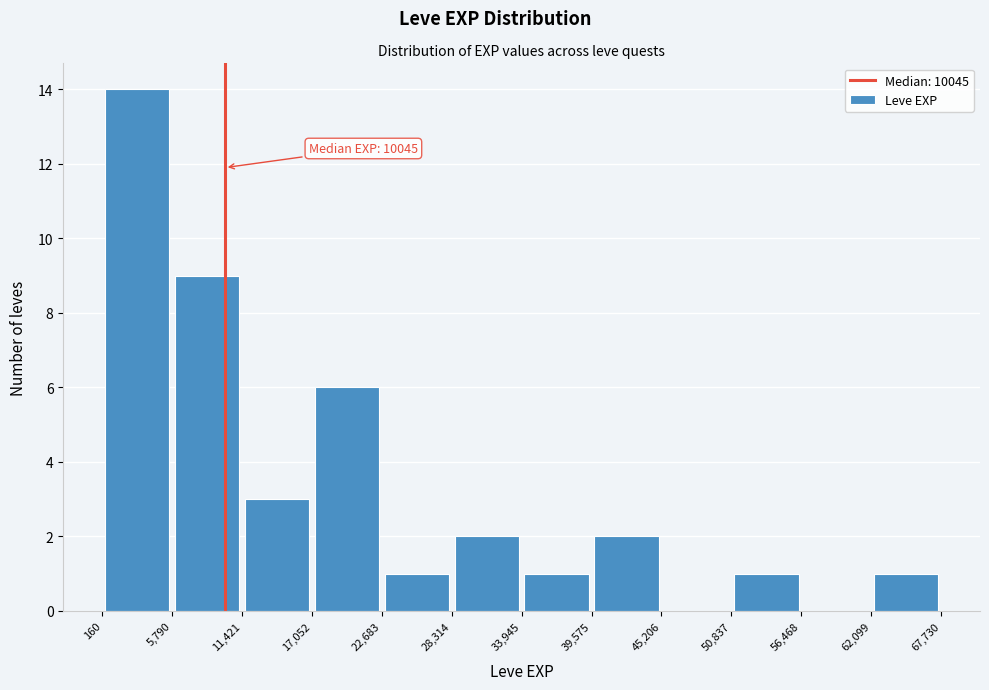

Which range on the x-axis has the tallest bar?

160 to 5,790